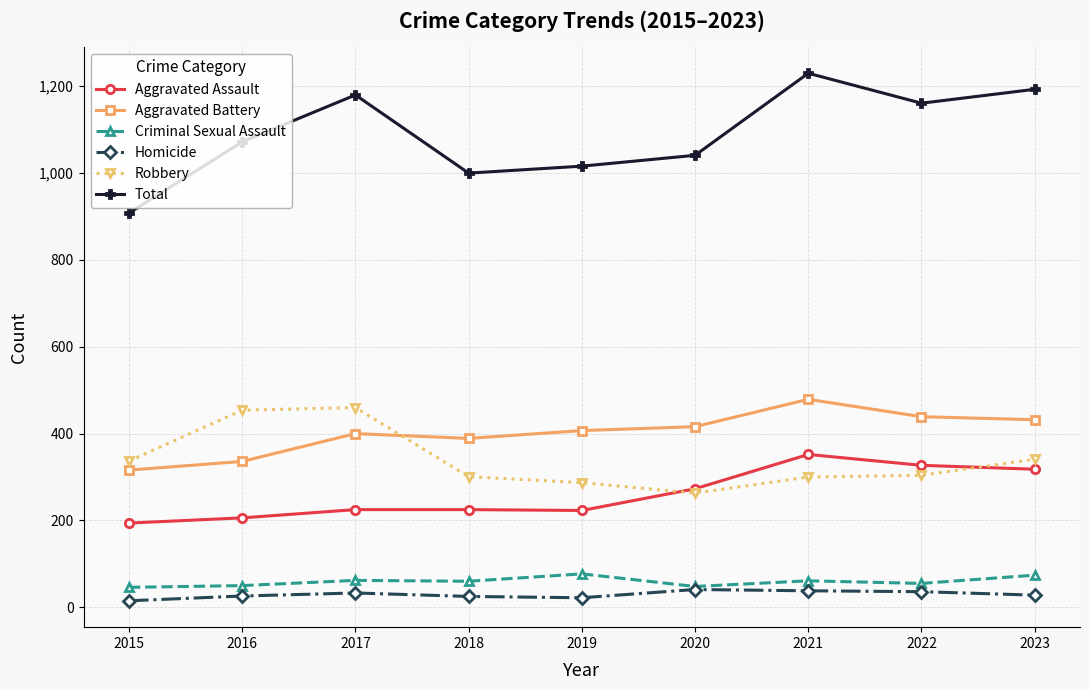

What is the total value across all series at 2023?

2386